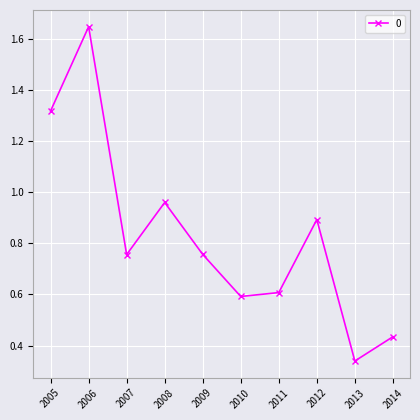

What is the sum of the values at 2005 and 2010?

1.9